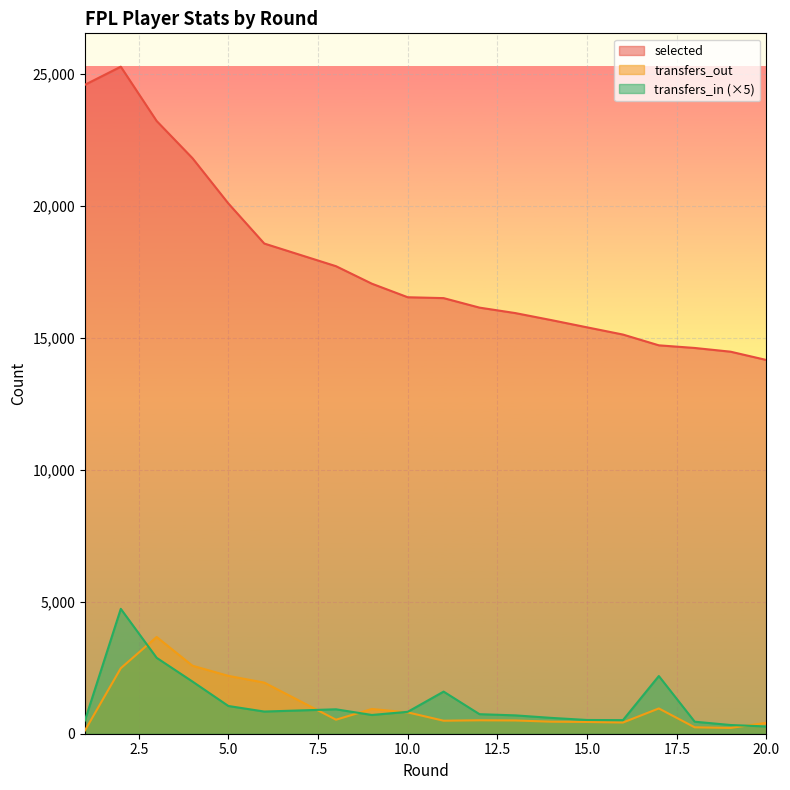

What is the difference between the transfers_out values at 20 and 17?

545